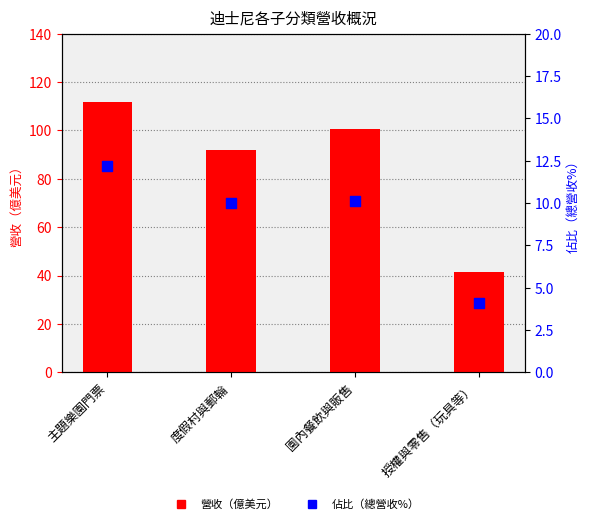

What are all the series names shown in the legend?

營收（億美元）, 佔比（總營收%）